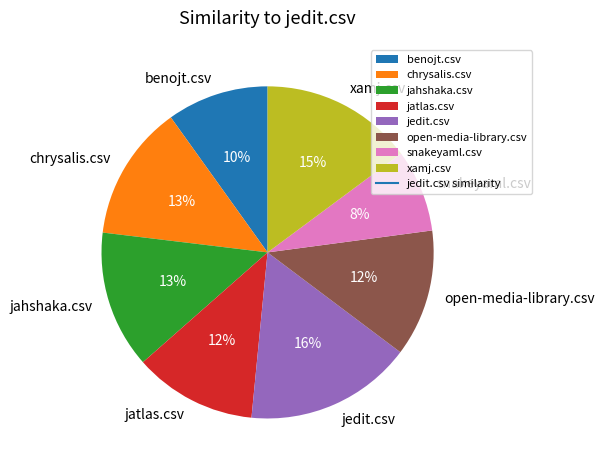

Combined, do chrysalis.csv and jahshaka.csv account for over 50%?

No